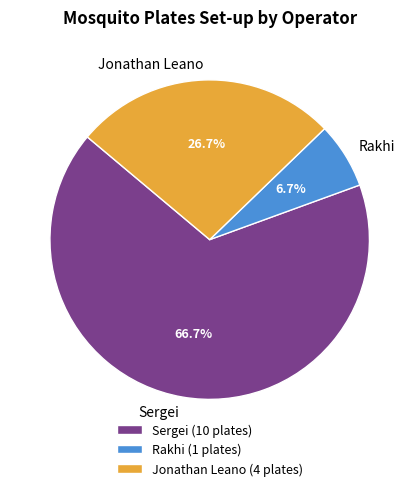

To the nearest percent, what is the average slice percentage?

33%